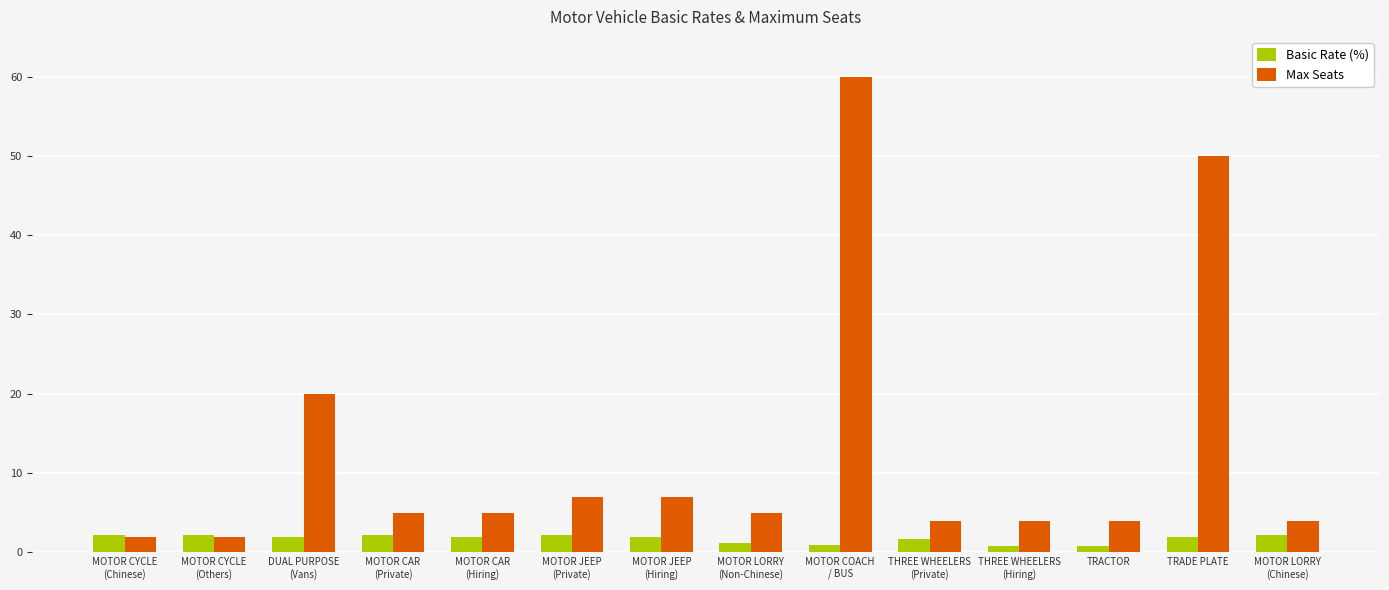

At which label does Basic Rate (%) first exceed 2?

MOTOR CYCLE
(Chinese)